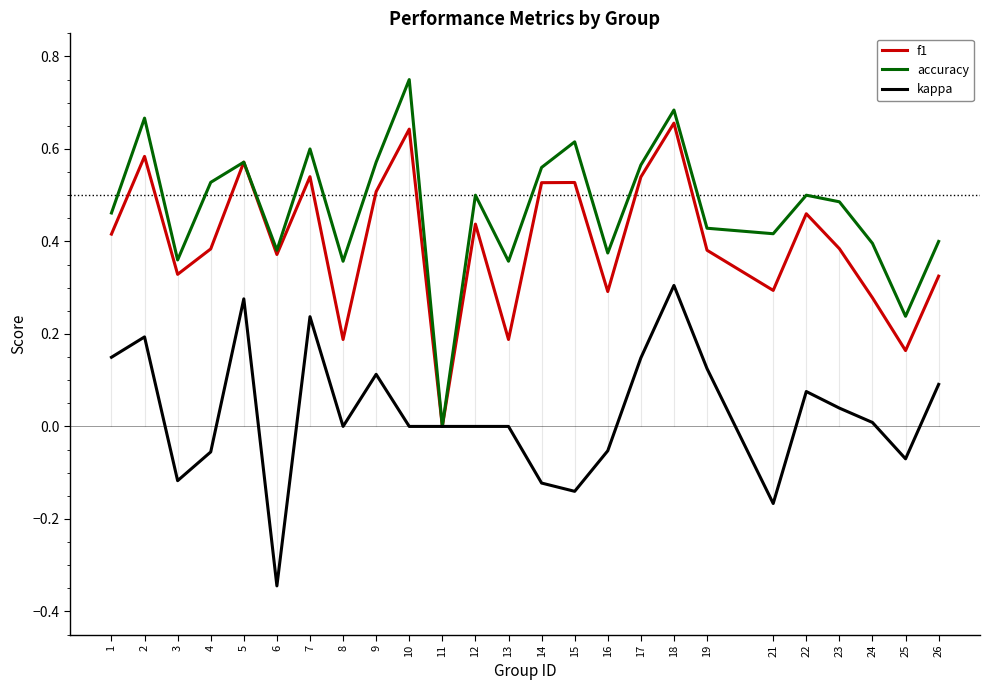

List the series in order of their overall mean, lowest first.

kappa, f1, accuracy